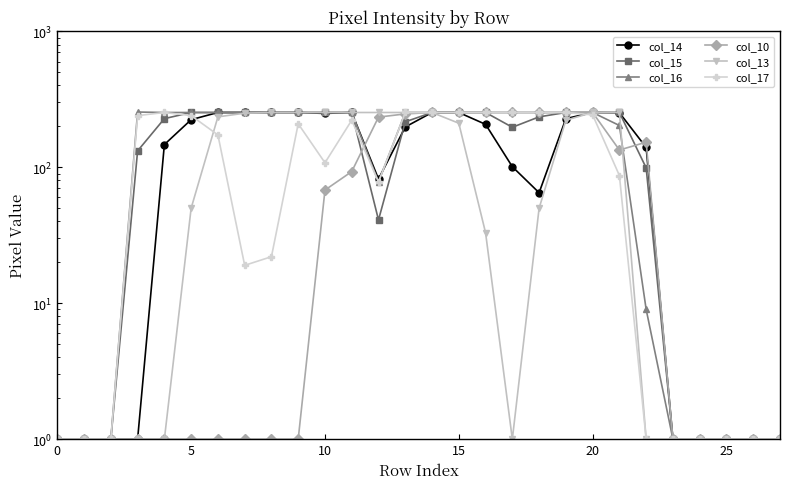

The value of col_13 at 25 is 0. True or false?

False